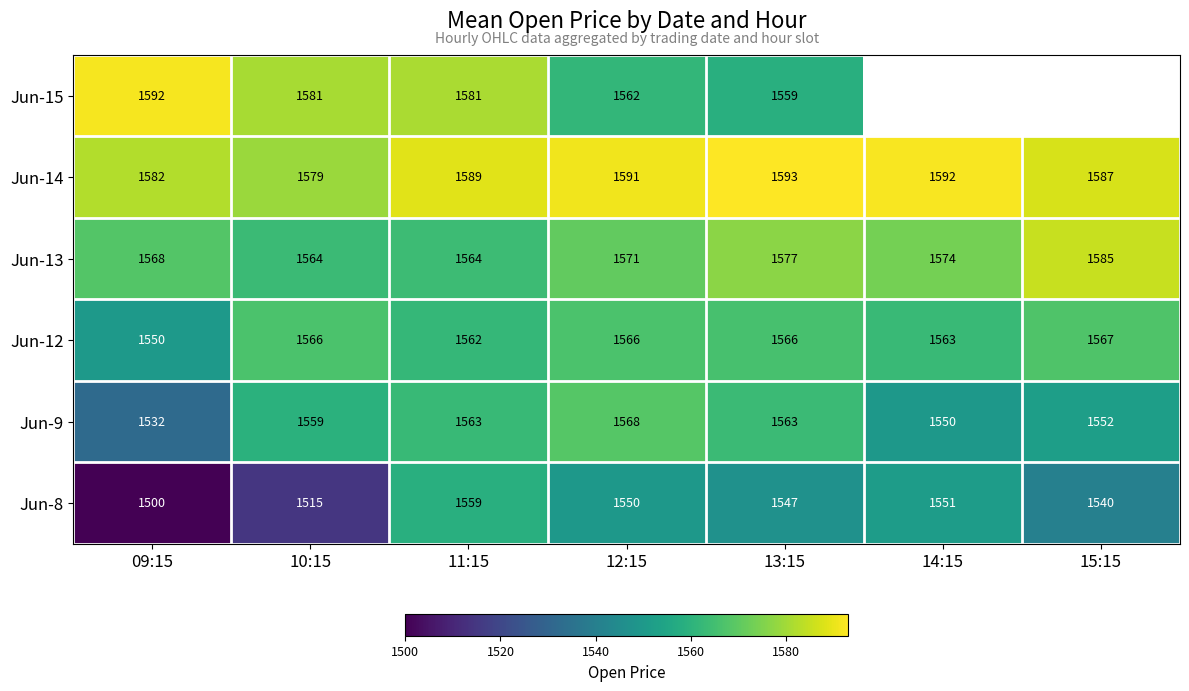

At 13:15, list the series in order from smallest to largest.

Jun-8, Jun-15, Jun-9, Jun-12, Jun-13, Jun-14